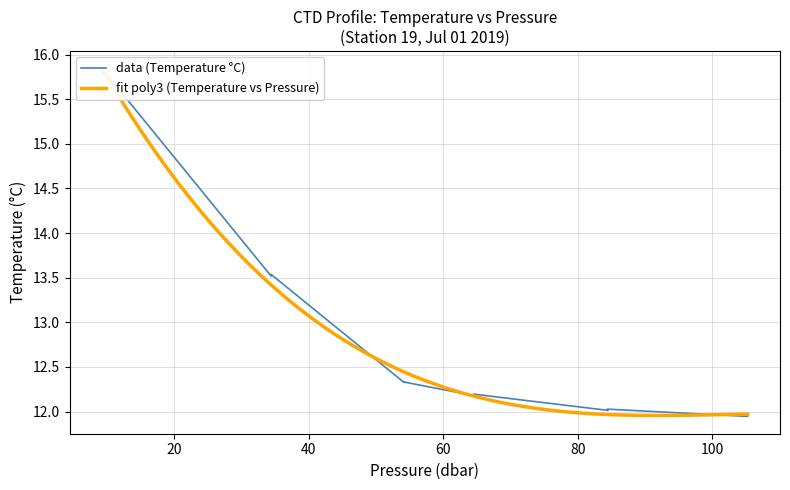

What is the average value of the fit series?

12.8